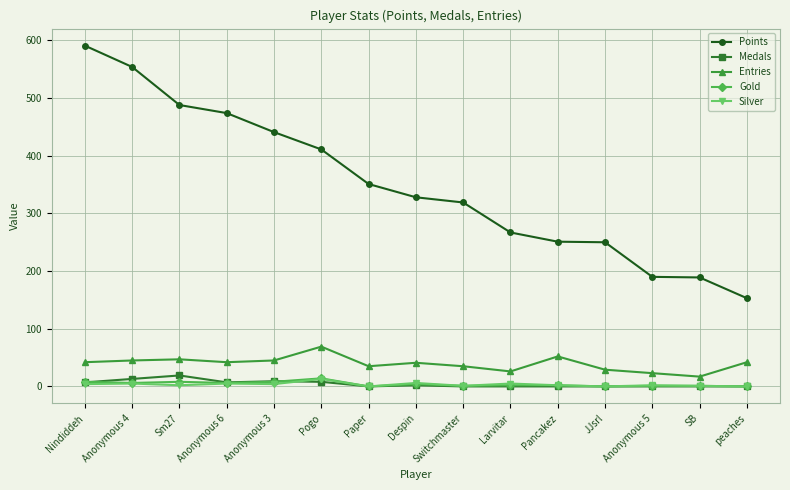

What is the sum of all Gold values?

61